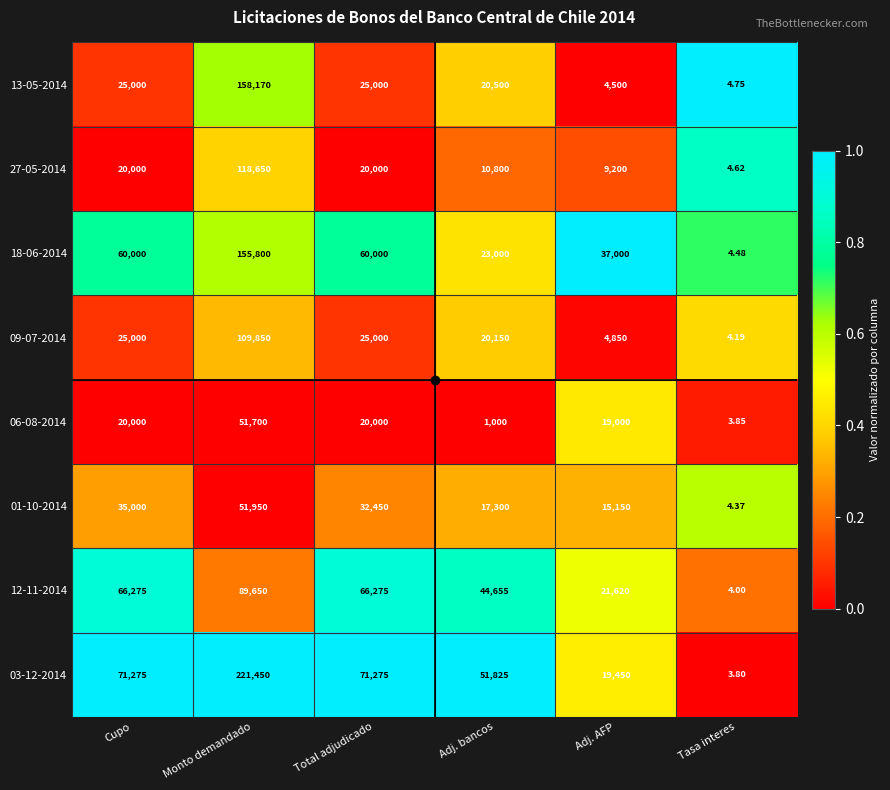

At Adj. AFP, list the series in order from smallest to largest.

13-05-2014, 09-07-2014, 27-05-2014, 01-10-2014, 06-08-2014, 03-12-2014, 12-11-2014, 18-06-2014